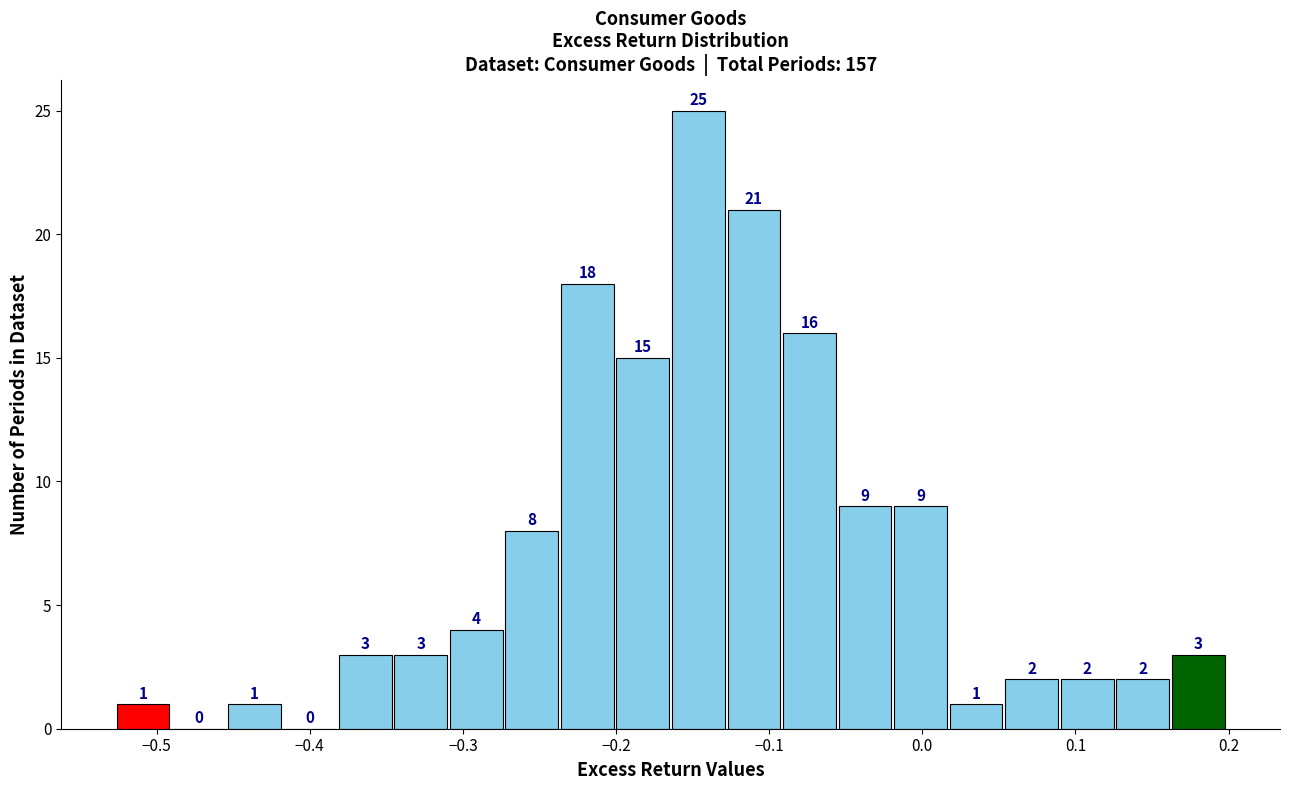

Around what value on the x-axis is the tallest bar? Give the approximate position of its centre, as read against the axis.

-0.15